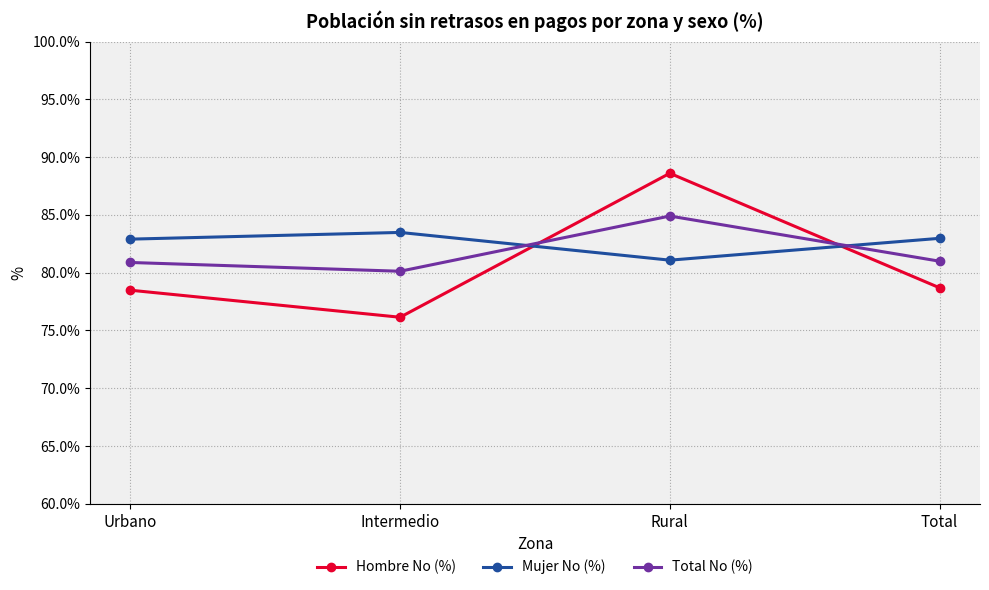

What is the spread (max minus min) of values at Urbano?

4.4